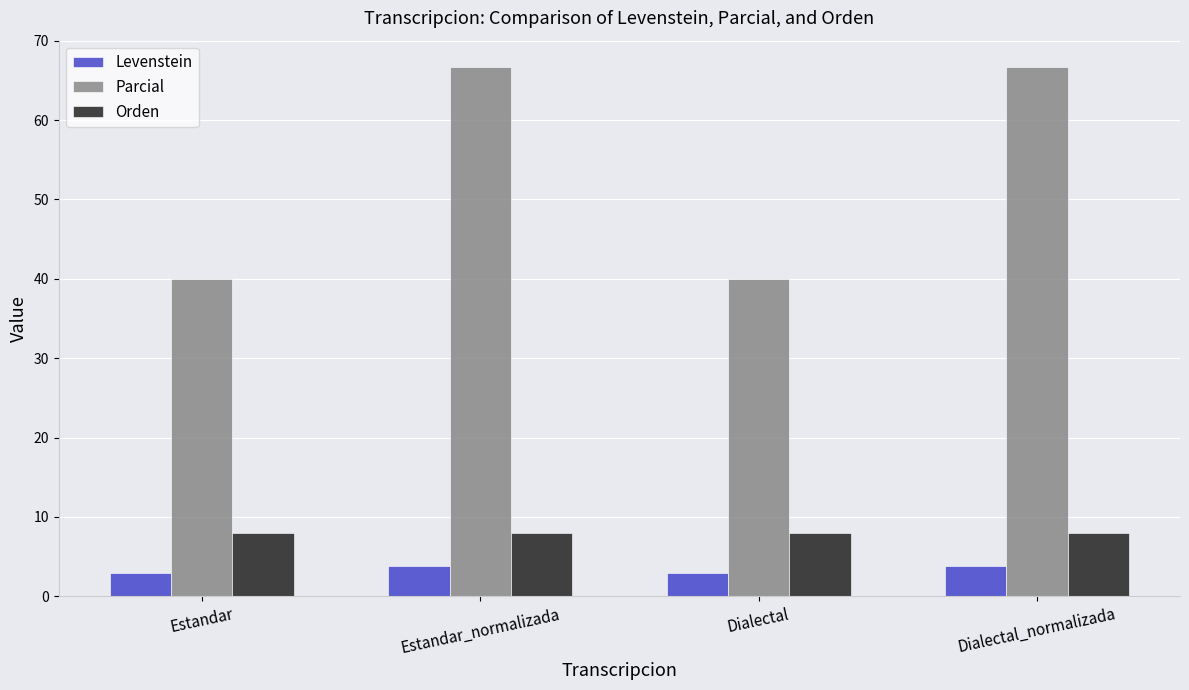

Is it true that Orden equals 12.2 at Dialectal_normalizada?

False